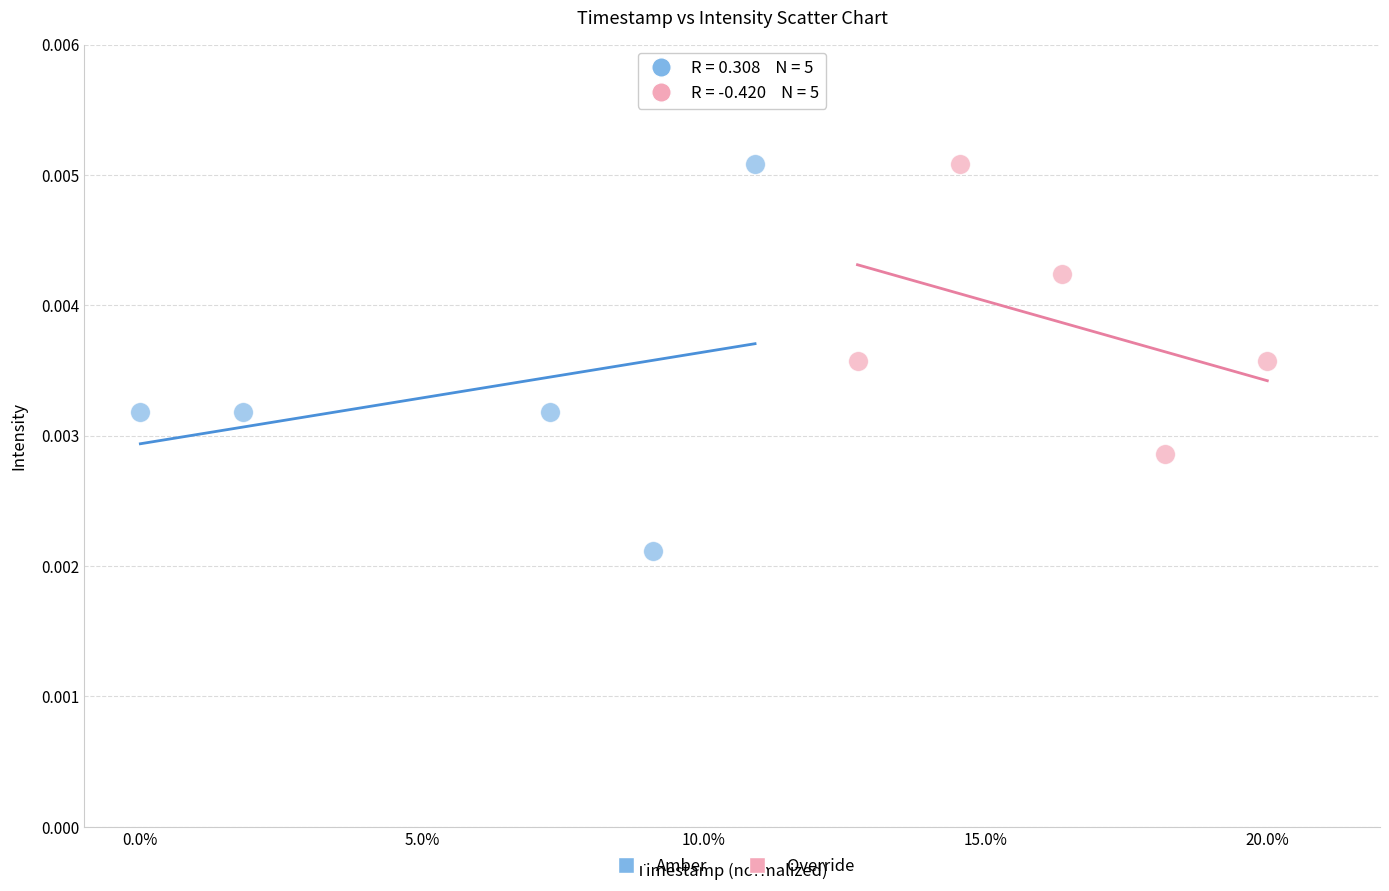

Which series has the widest spread of Y values?

Amber